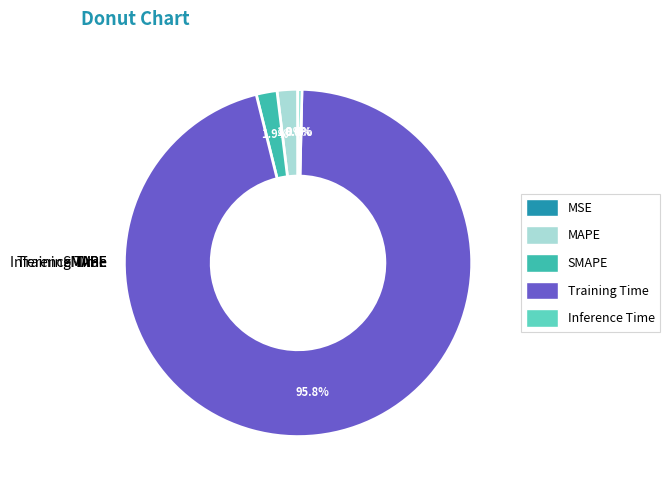

How many slices are in this pie chart?

5